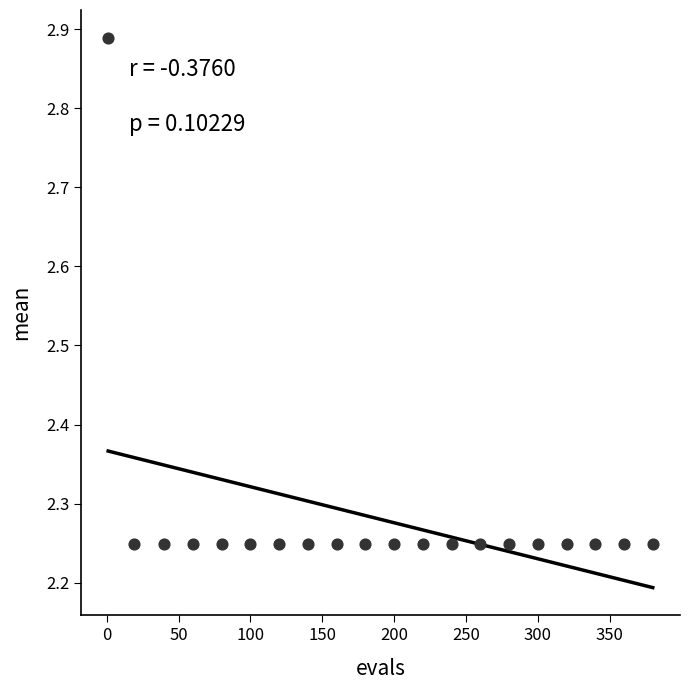

What is the range of X values (max minus min)?

379.0